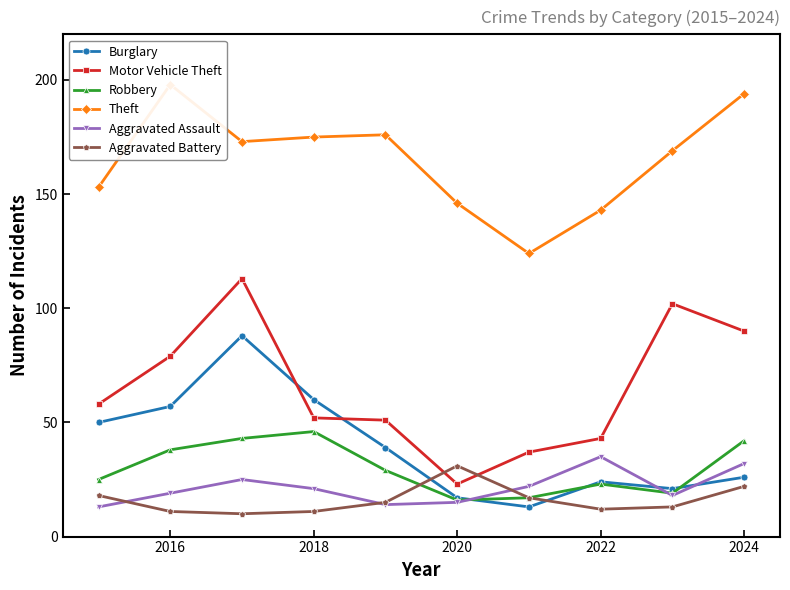

How many values in the Theft series exceed 173?

4